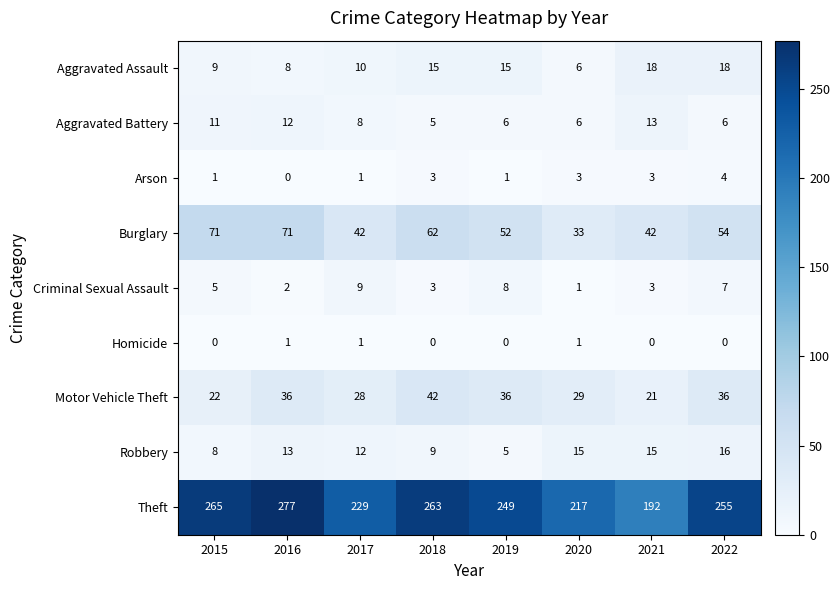

Which category has the lowest value in the Arson series?

2016